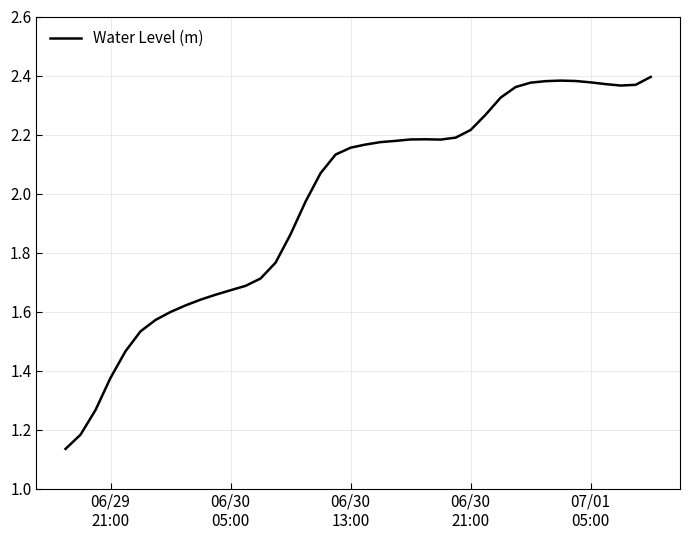

True or false: the data has more than 0 interior local peaks.

True